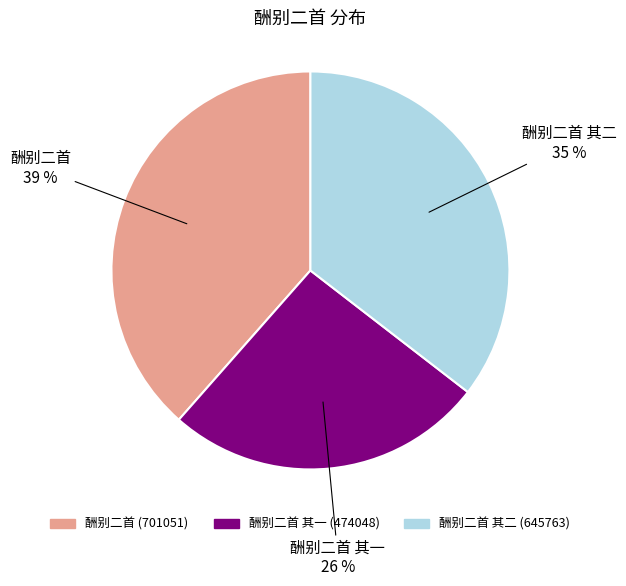

Does any single category account for the majority?

No